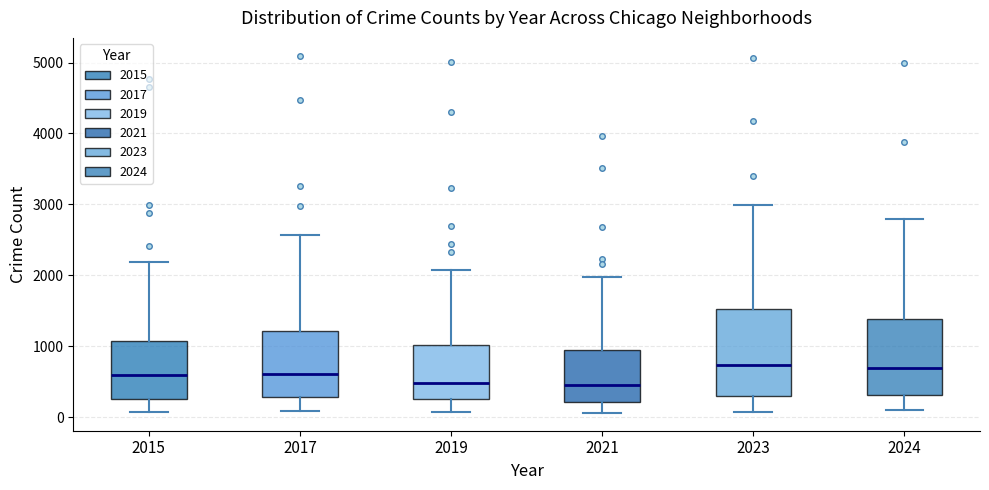

Reading left to right, read every box against the y-axis: the position of its median line, the range the box covers, and the ends of its whiskers. The values are not printed on the chart, so give them approximately, as read against the axis.

2015: median 600, box 300 to 1100, whiskers 100 to 2200
2017: median 600, box 300 to 1200, whiskers 100 to 2600
2019: median 500, box 300 to 1000, whiskers 100 to 2100
2021: median 500, box 200 to 900, whiskers 100 to 2000
2023: median 700, box 300 to 1500, whiskers 100 to 3000
2024: median 700, box 300 to 1400, whiskers 100 to 2800